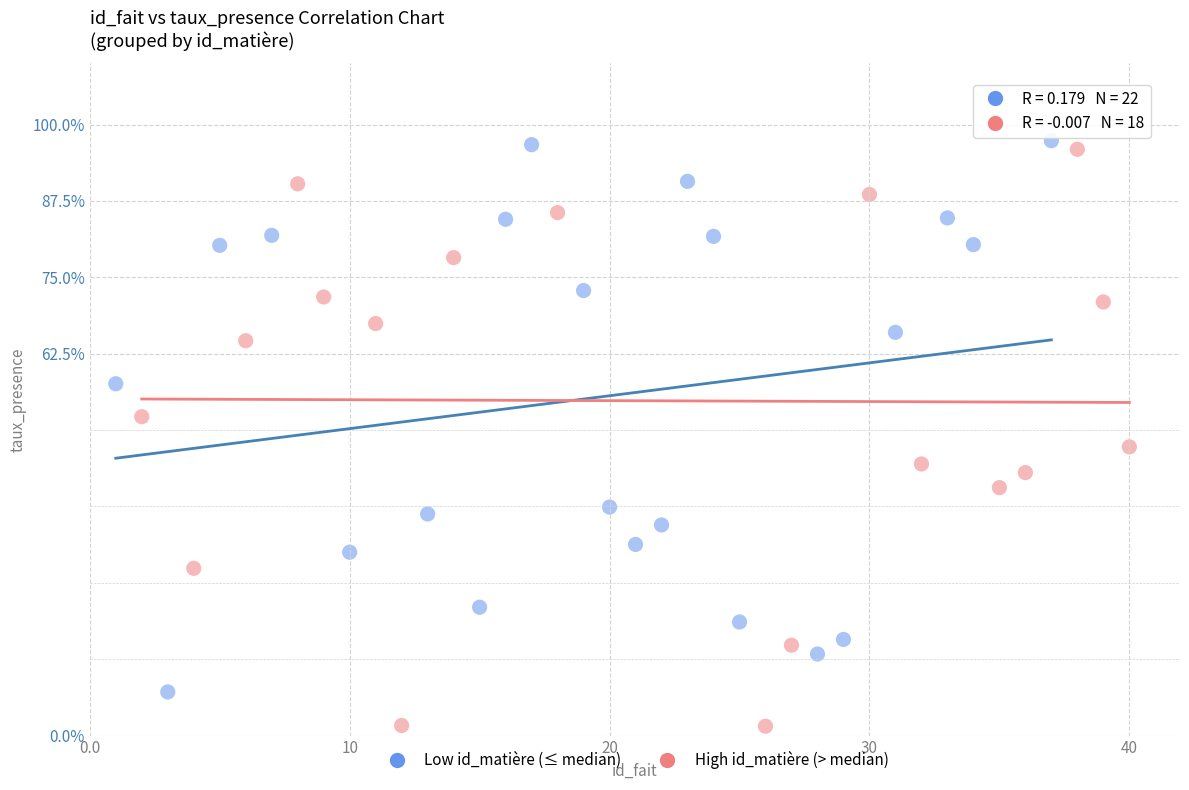

Which series reaches the minimum Y coordinate?

High id_matière (> median)